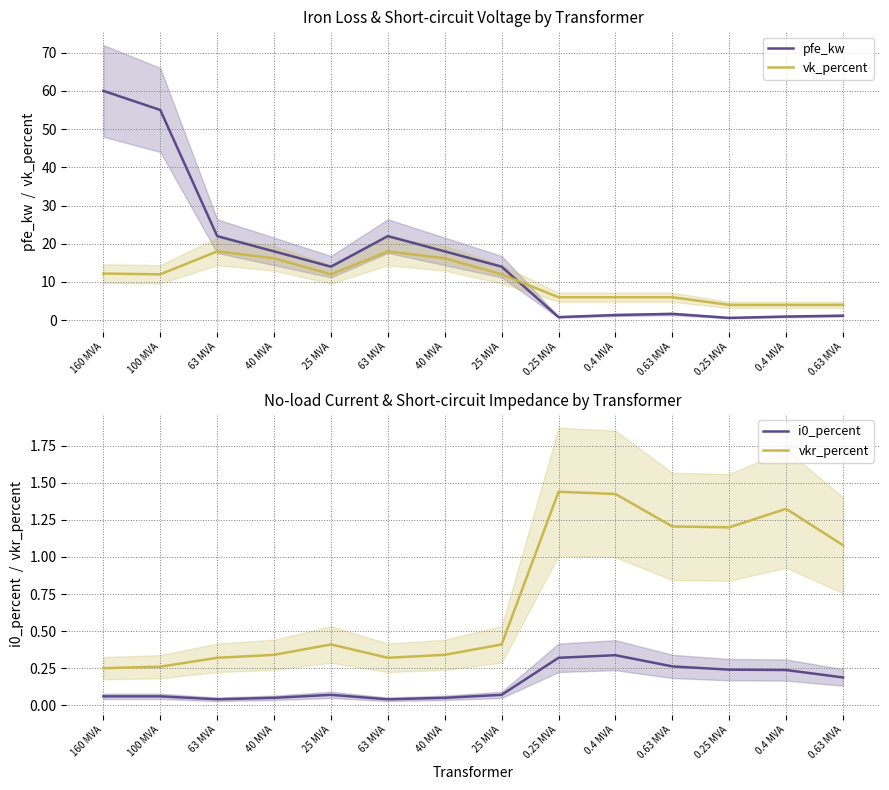

Where is the first local maximum for i0_percent?

25 MVA